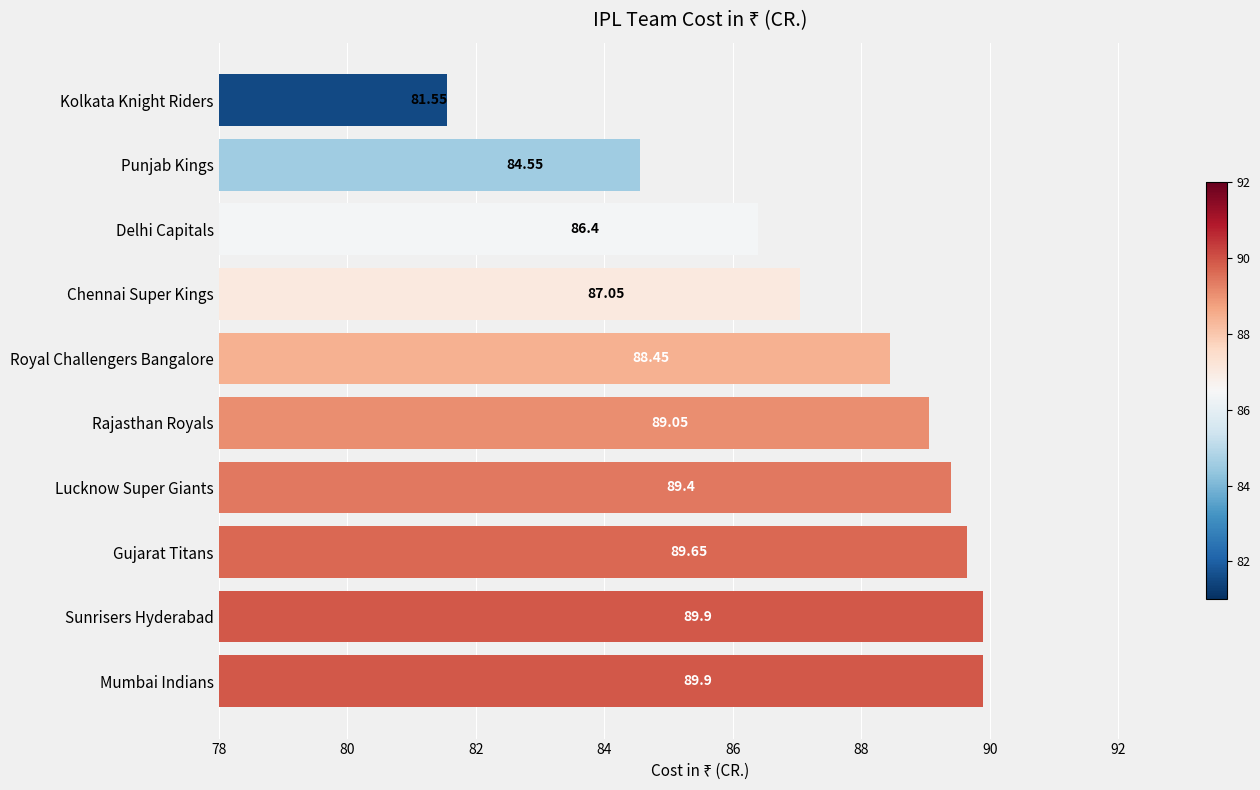

At which label is the value closest to 85?

Punjab Kings